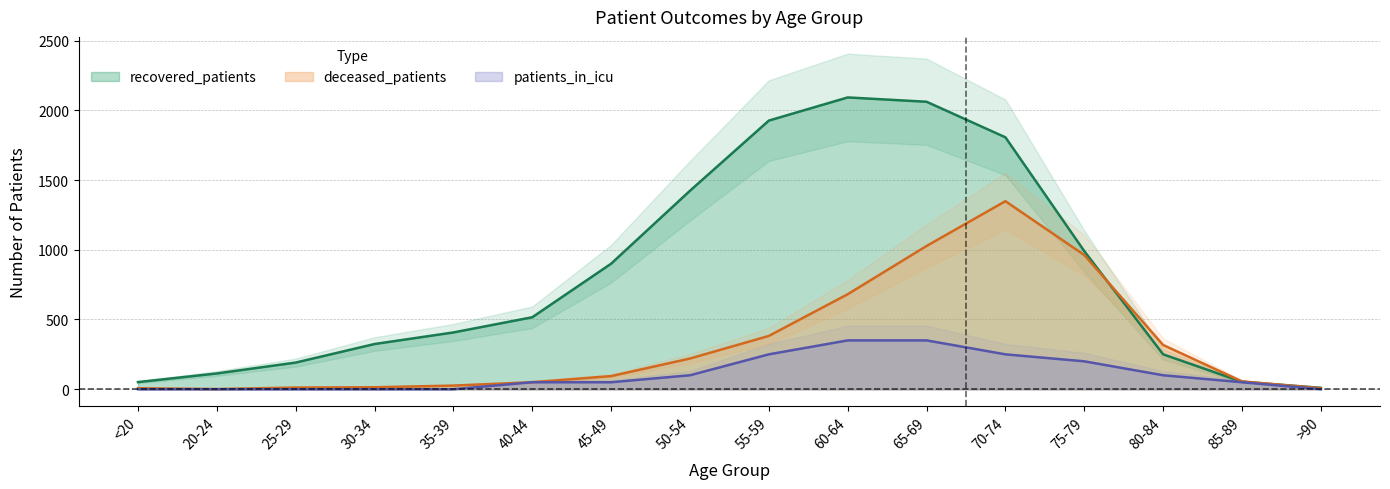

Is the value of recovered_patients at <20 greater than the value of patients_in_icu at 85-89?

Yes